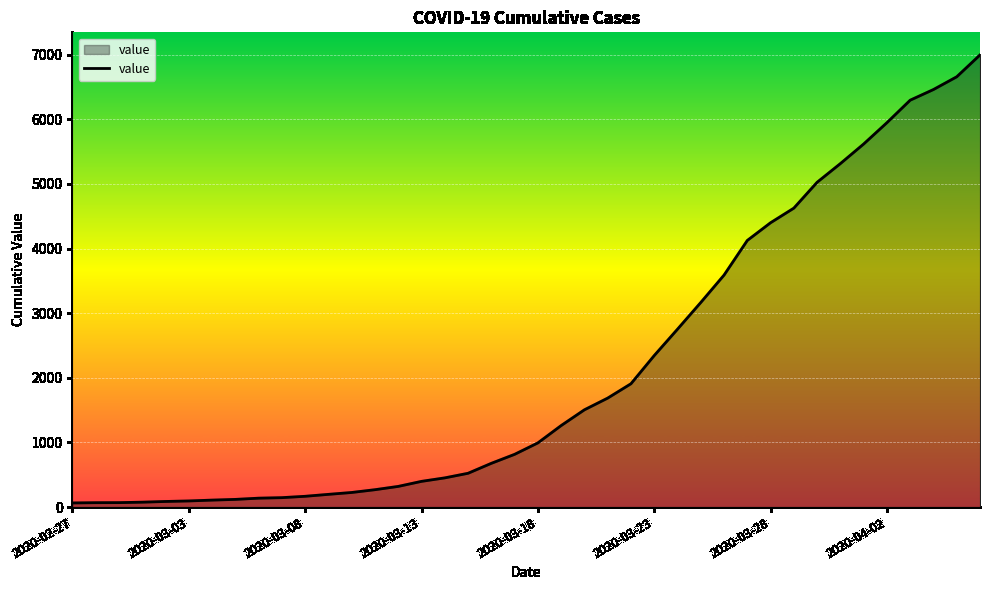

What is the difference between the maximum and minimum values?

6931